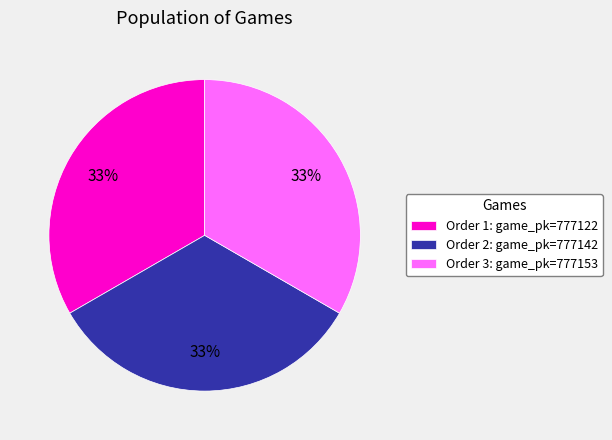

What percentage is the Order 2: game_pk=777142 slice, to the nearest percent?

33%